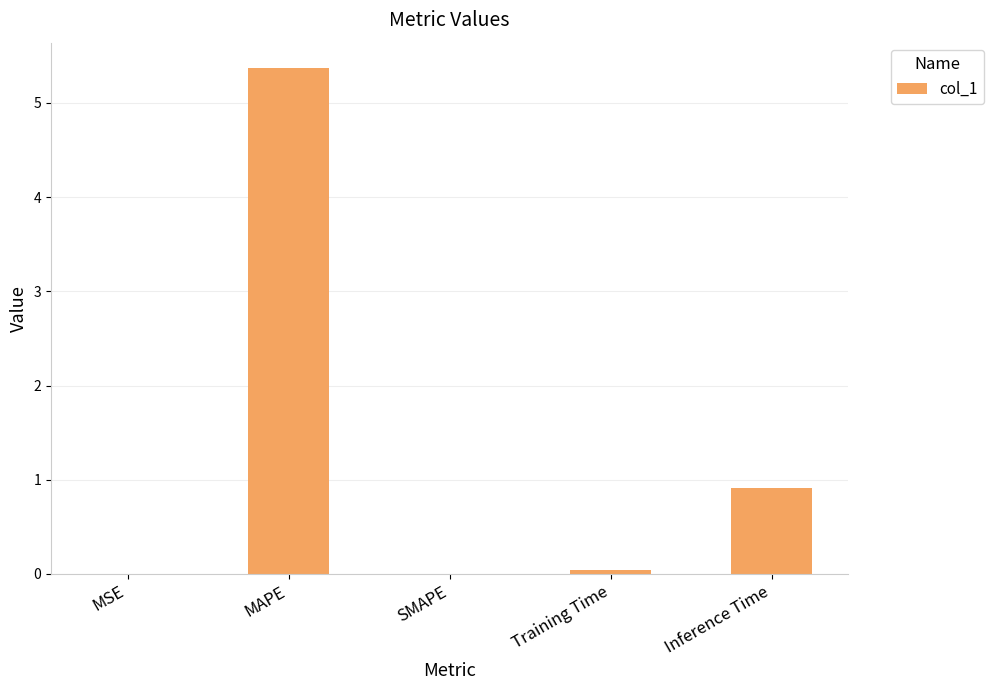

Between MSE and MAPE, which is larger?

MAPE